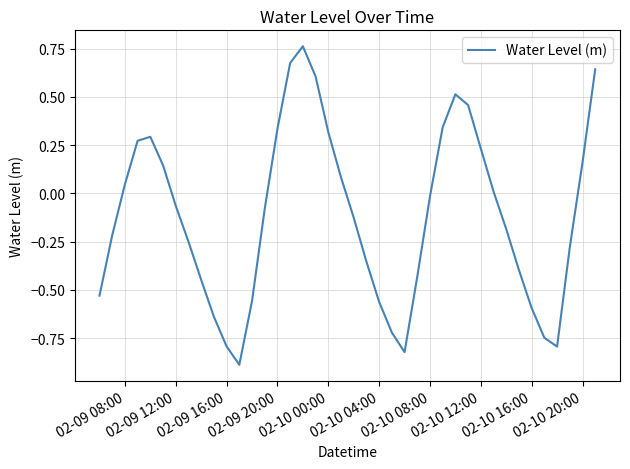

True or false: the data has more than 0 interior local peaks.

True